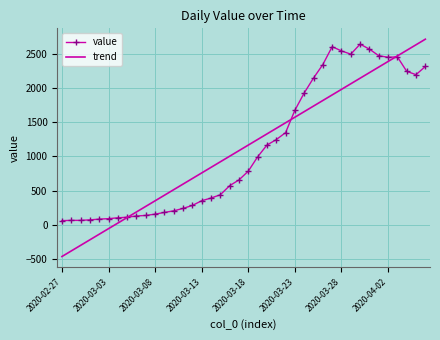

What is the smallest value displayed?

-463.4